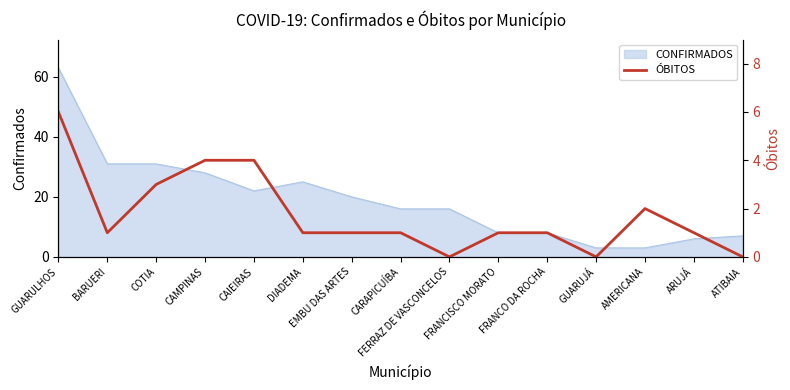

Between FERRAZ DE VASCONCELOS and ATIBAIA, which is larger?

FERRAZ DE VASCONCELOS